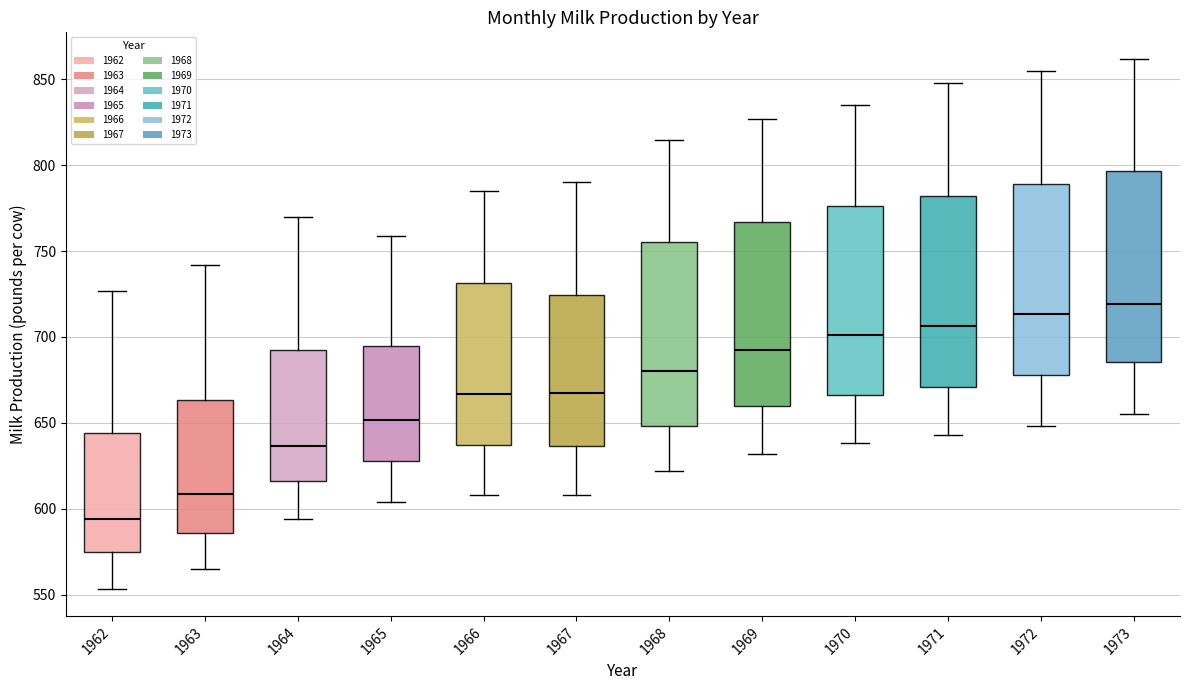

Where does the upper whisker of the box at x = 1963 end on the y-axis? The values are not printed on the chart, so give them approximately, as read against the axis.

740